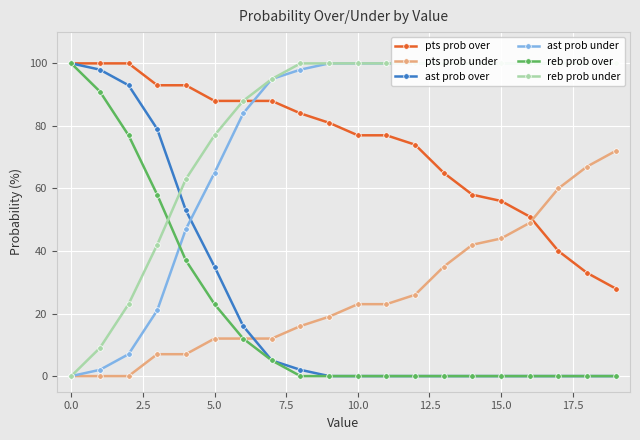

How many lines are shown in the chart?

6